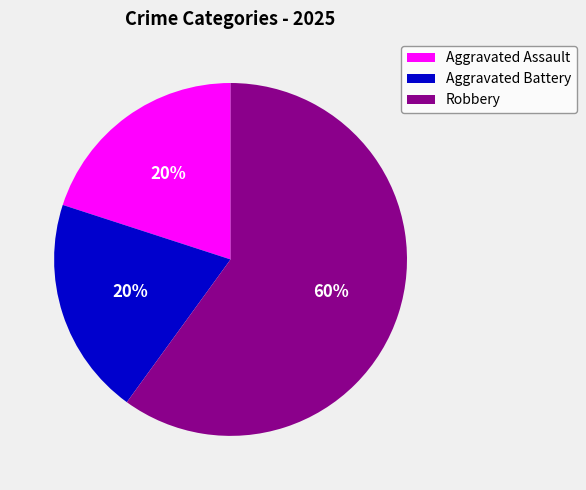

What is the largest slice in the pie chart?

Robbery